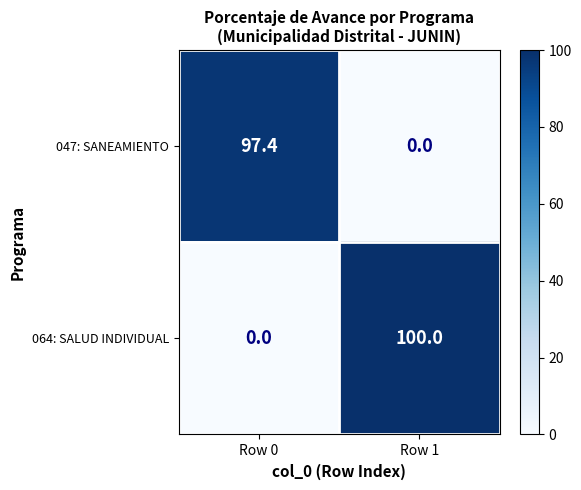

Which series has the largest total across all categories?

064: SALUD INDIVIDUAL